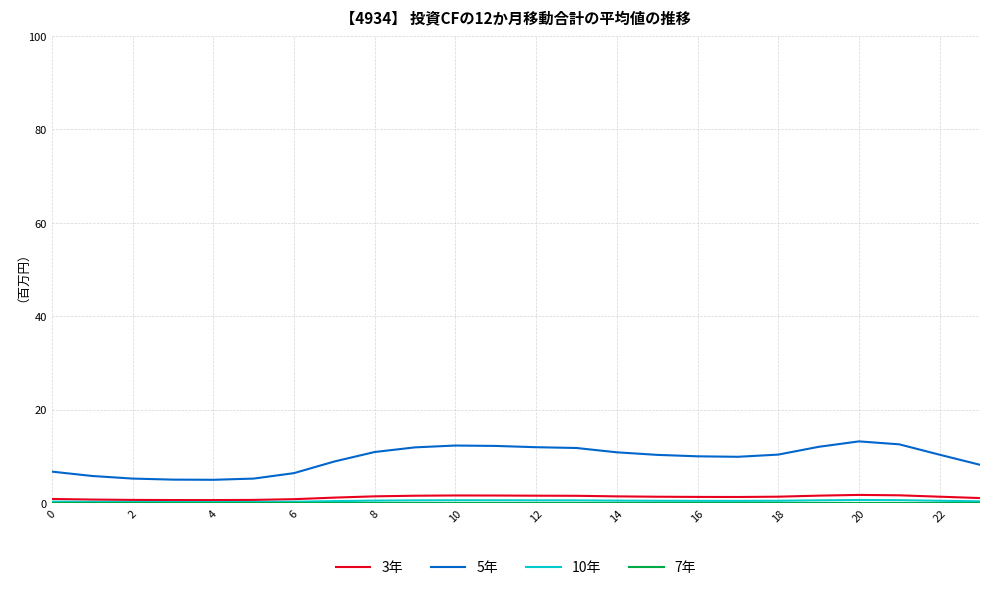

Which series has the largest range (max minus min)?

5年